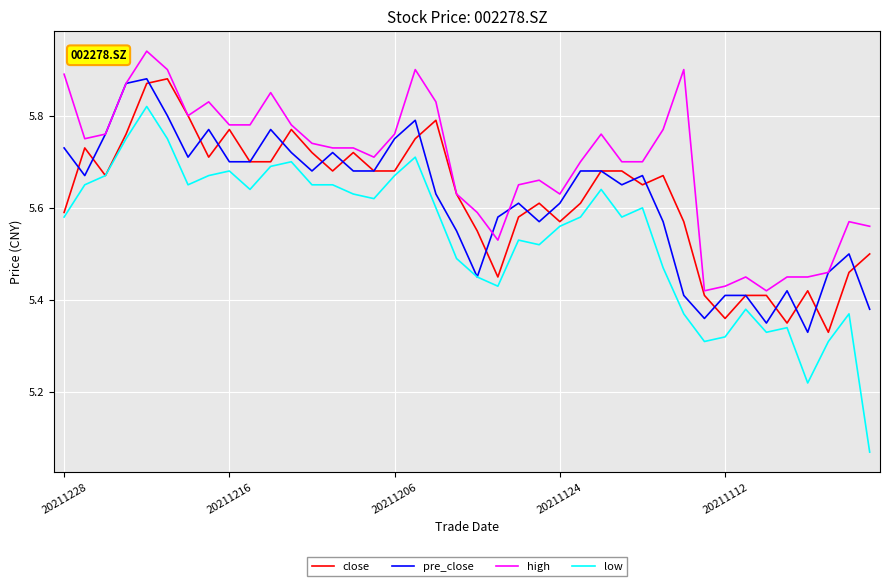

Which series has the largest total across all categories?

high